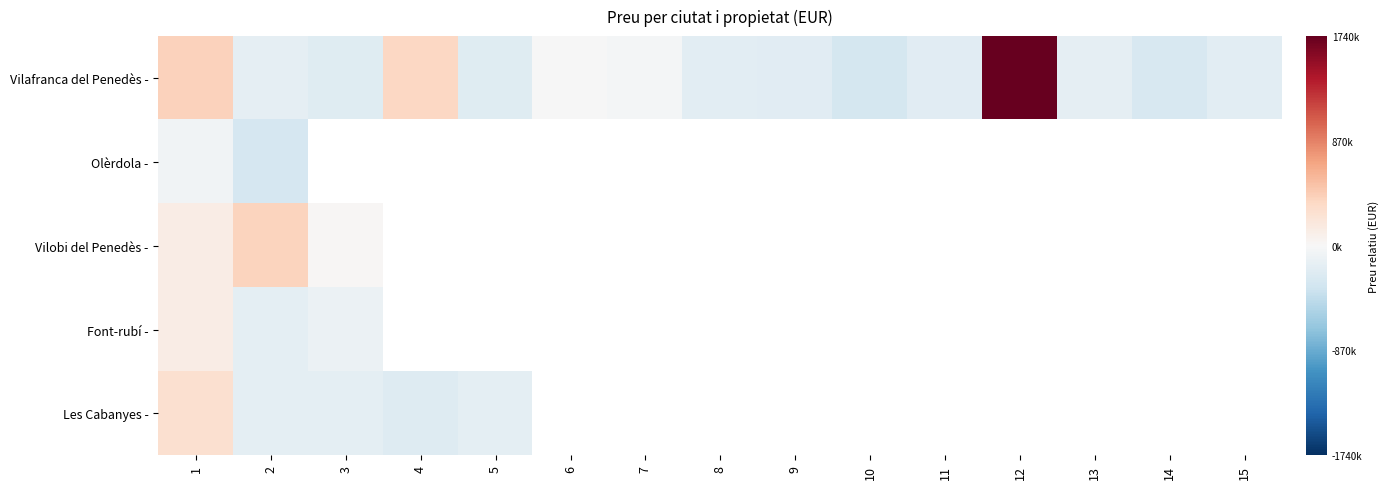

How many categories are shown in the chart?

15